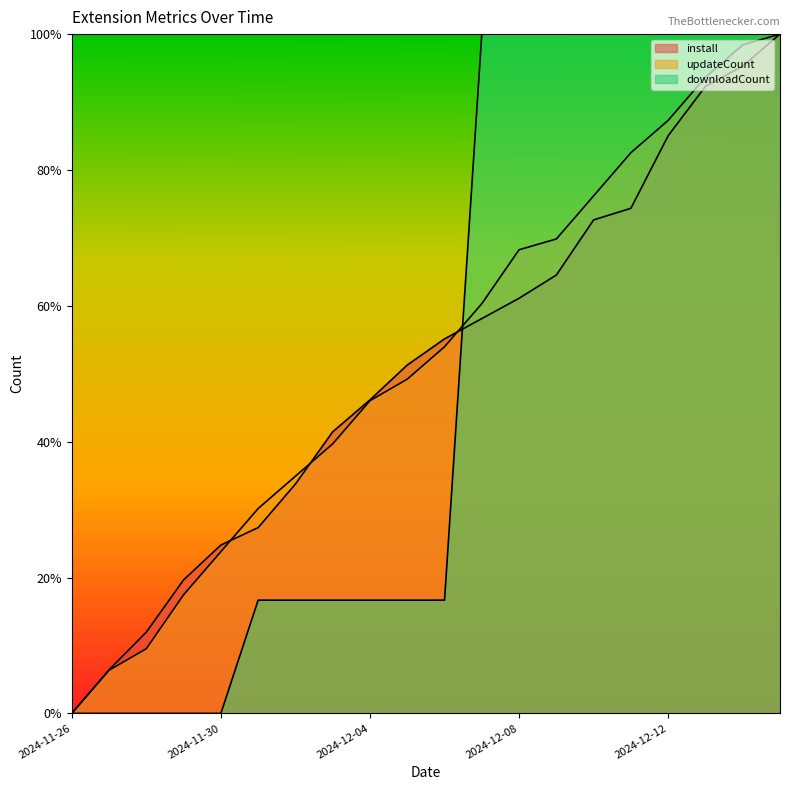

At which category does the chart reach its peak across all series?

2024-12-15